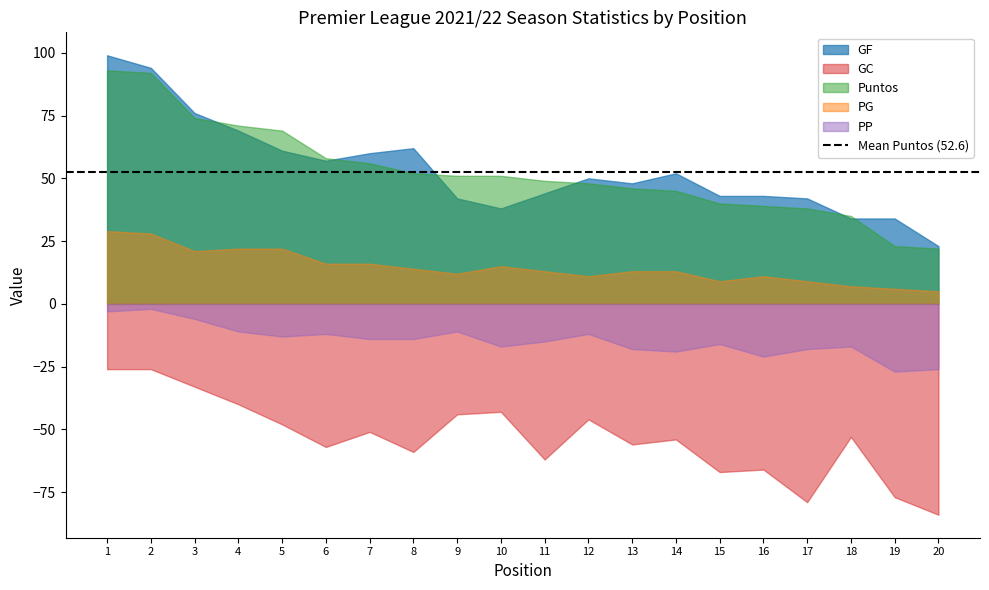

Rank the categories by GF value from lowest to highest.

20, 18, 19, 10, 9, 17, 15, 16, 11, 13, 12, 14, 6, 7, 5, 8, 4, 3, 2, 1